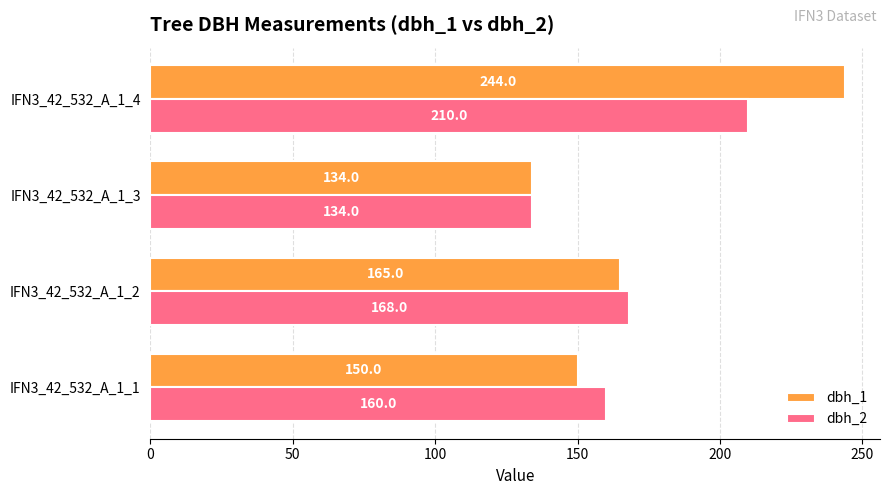

Count the number of categories in the chart.

4